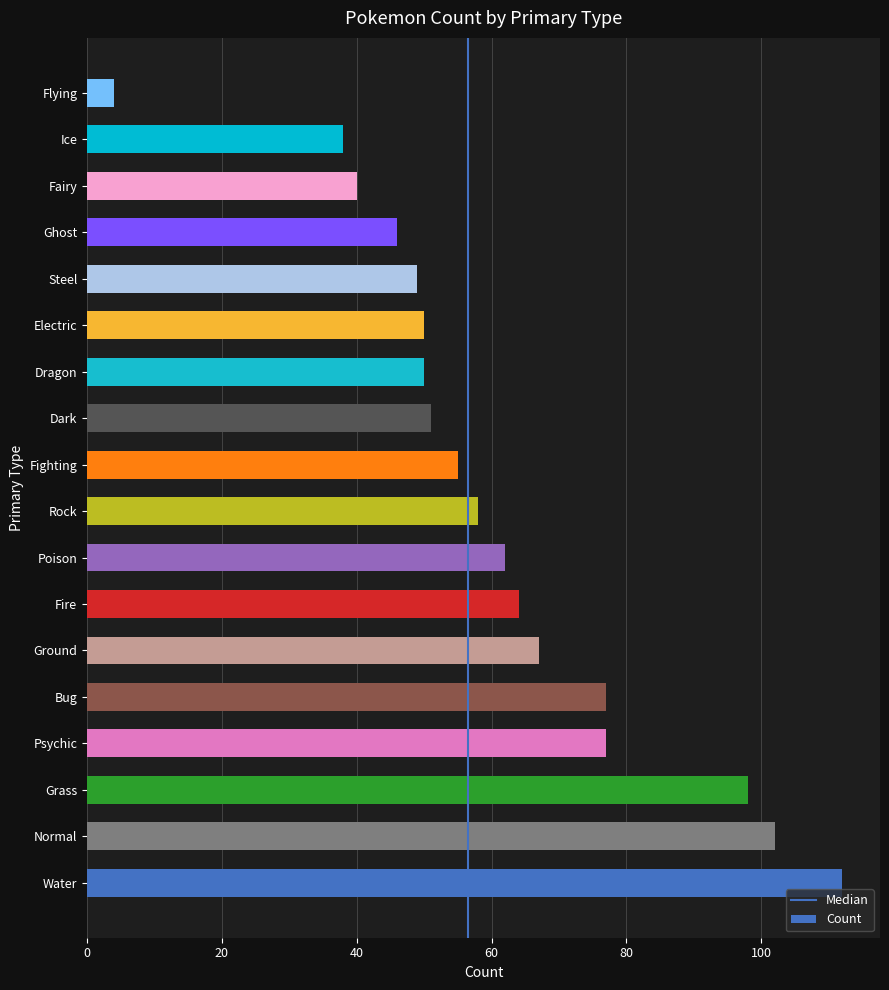

What is the ratio of the value at Normal to the value at Bug?

1.3